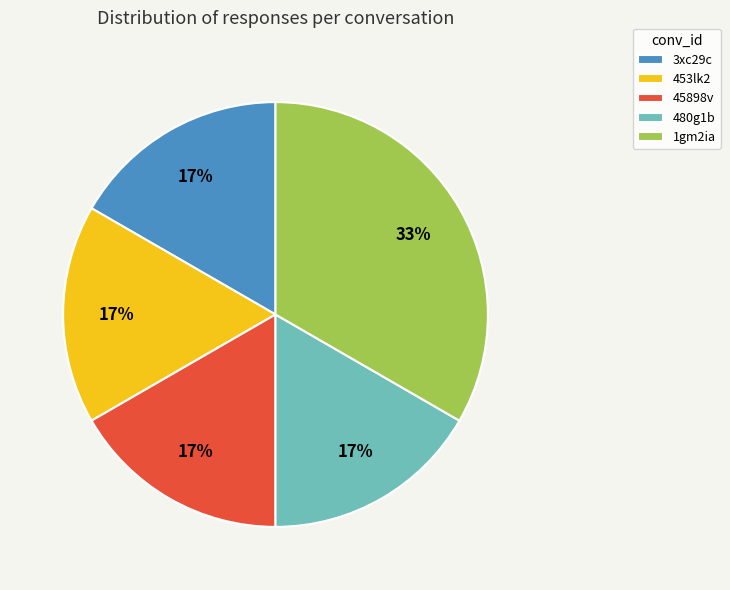

Approximately how many times larger is the value at 45898v compared to 480g1b?

1.0